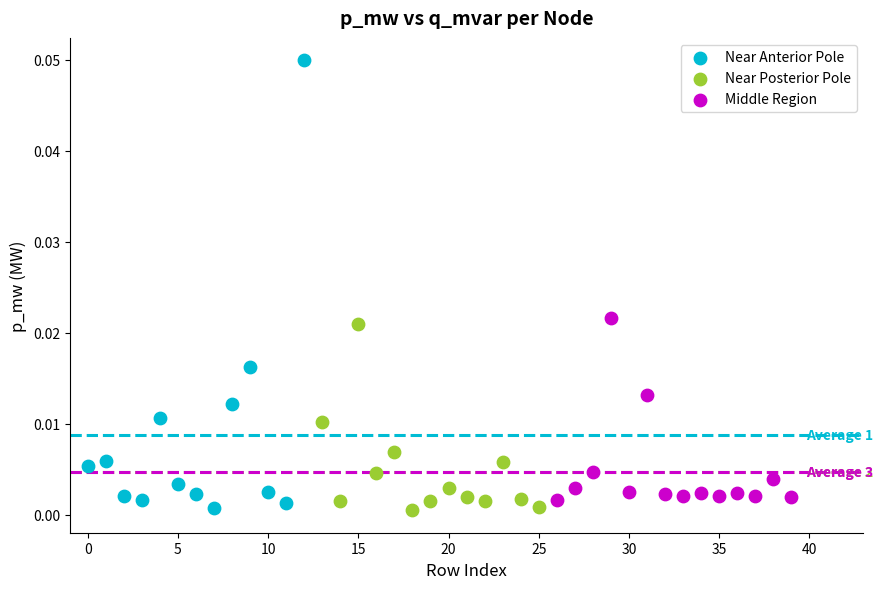

Which series contains the highest Y value?

Near Anterior Pole